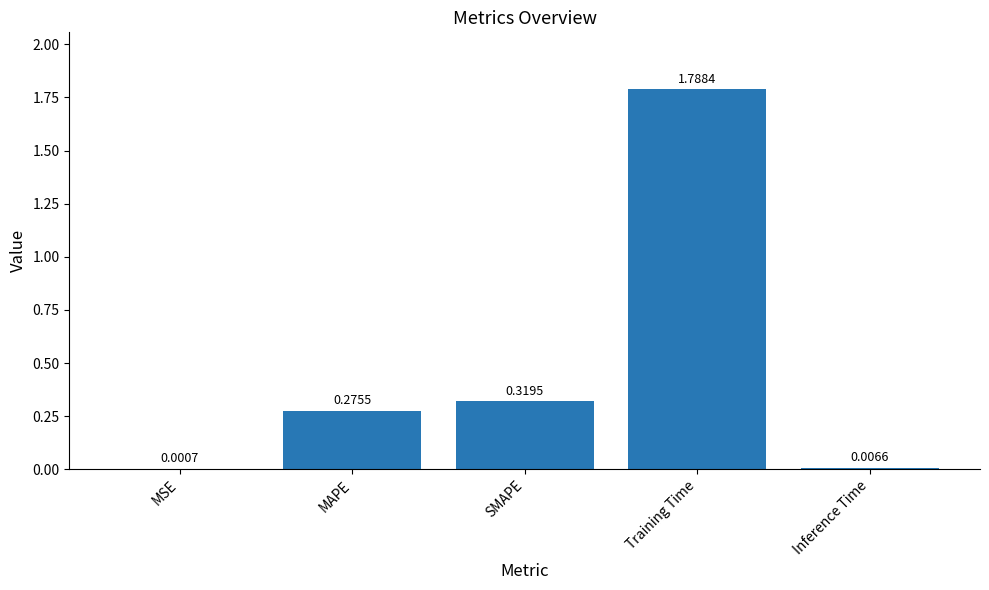

Between MAPE and Inference Time, which is larger?

MAPE